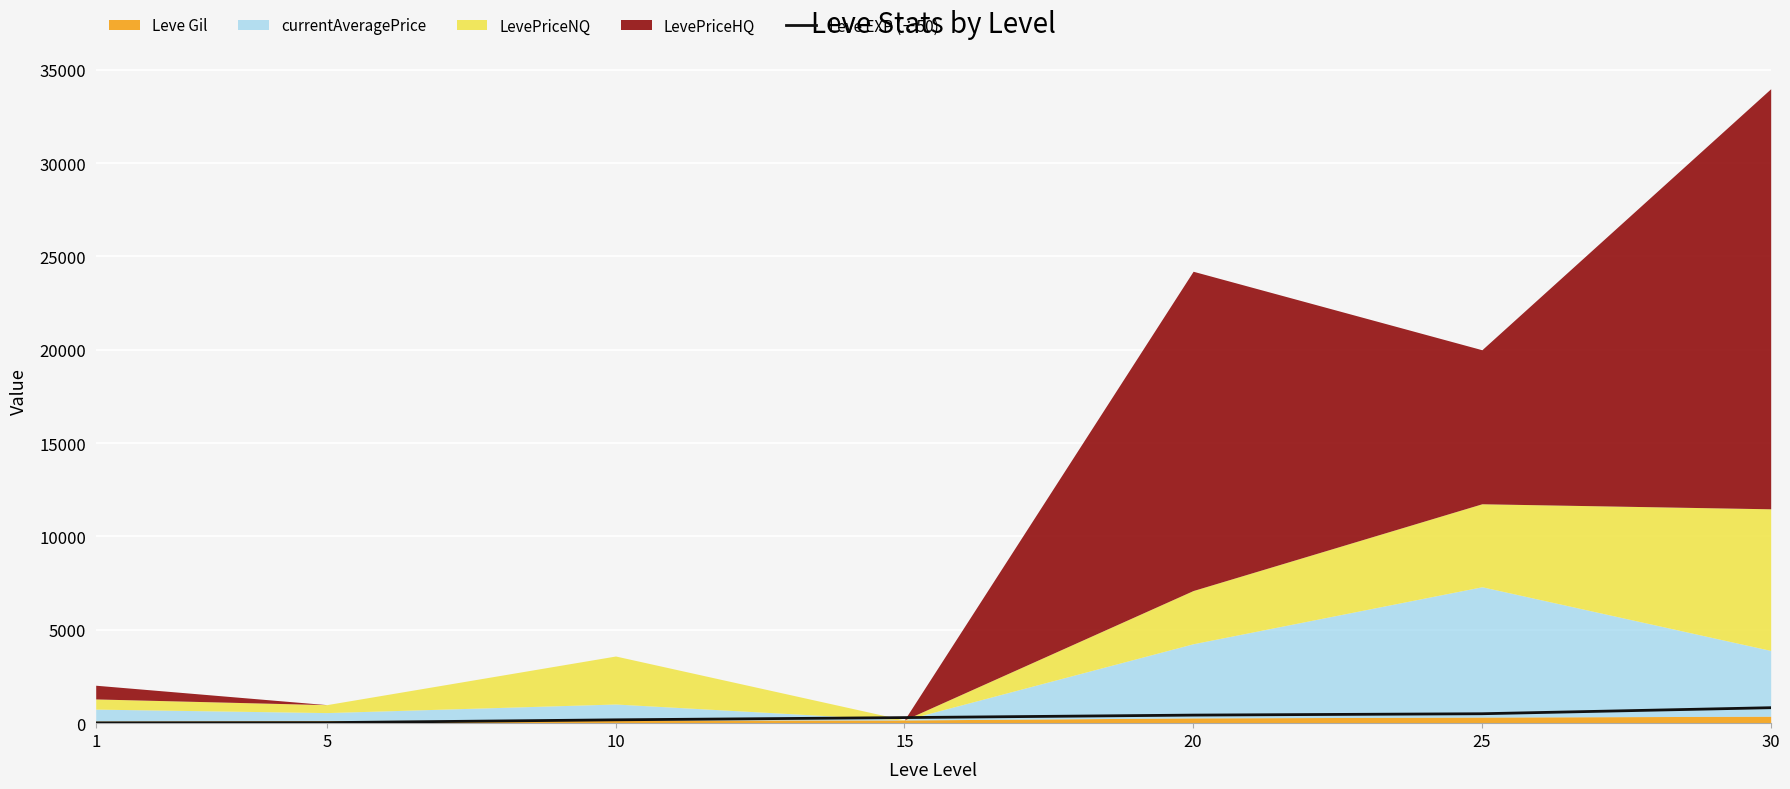

The value of Leve EXP (÷50) at 30 is 828.2. True or false?

True